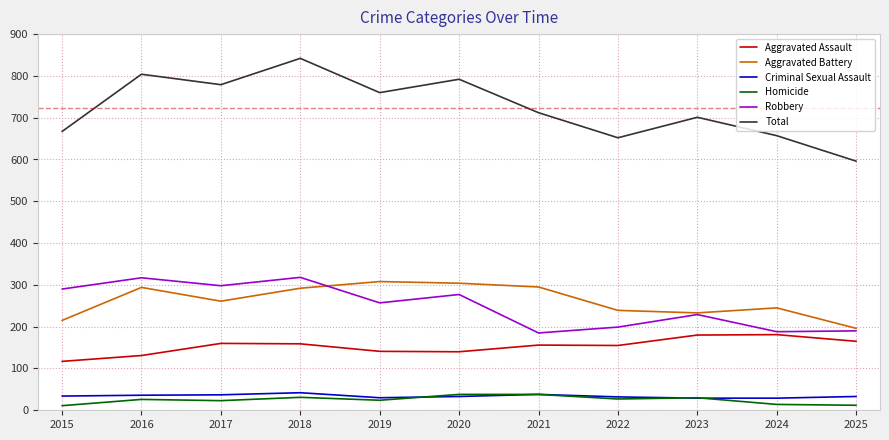

True or false: Homicide and Aggravated Assault cross at least once.

False